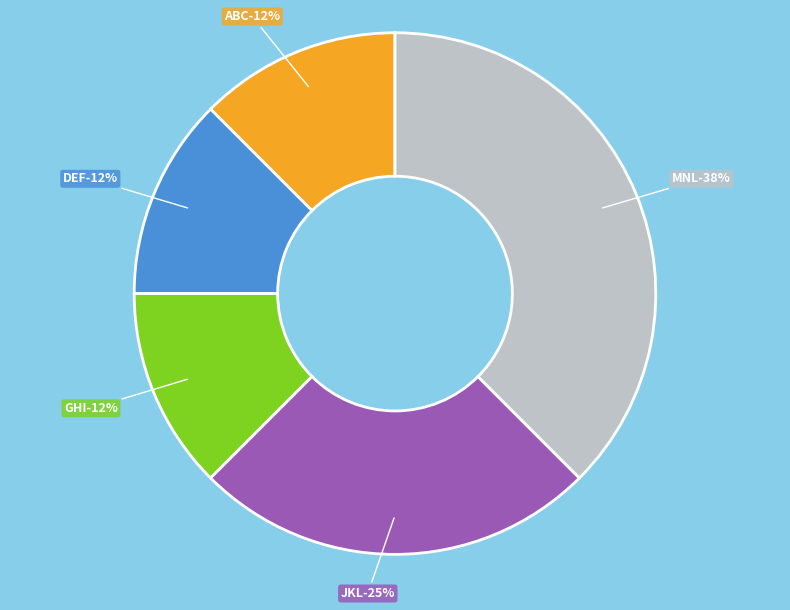

Is there a majority slice in this chart?

No